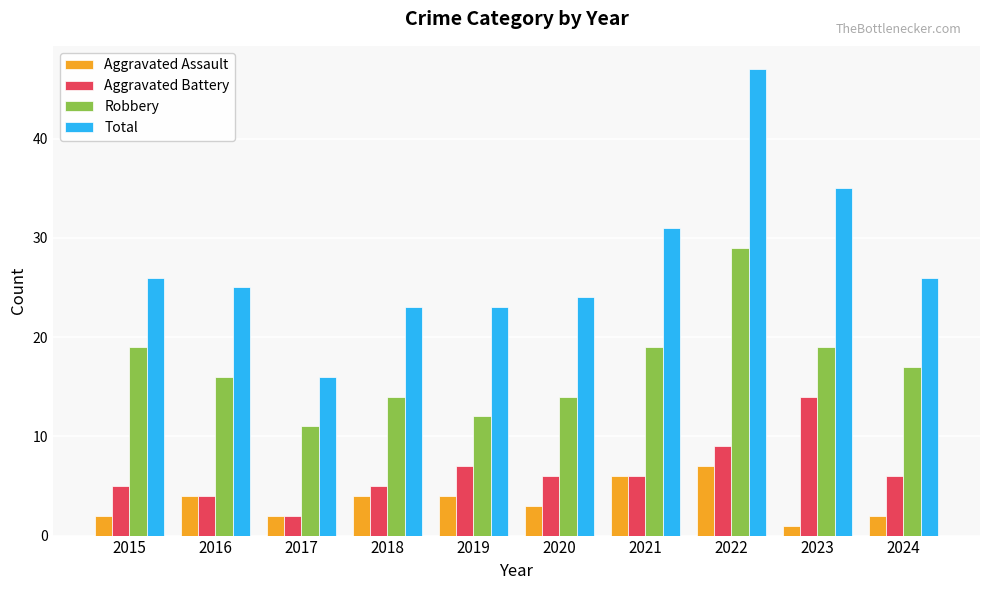

What are all the series names shown in the legend?

Aggravated Assault, Aggravated Battery, Robbery, Total